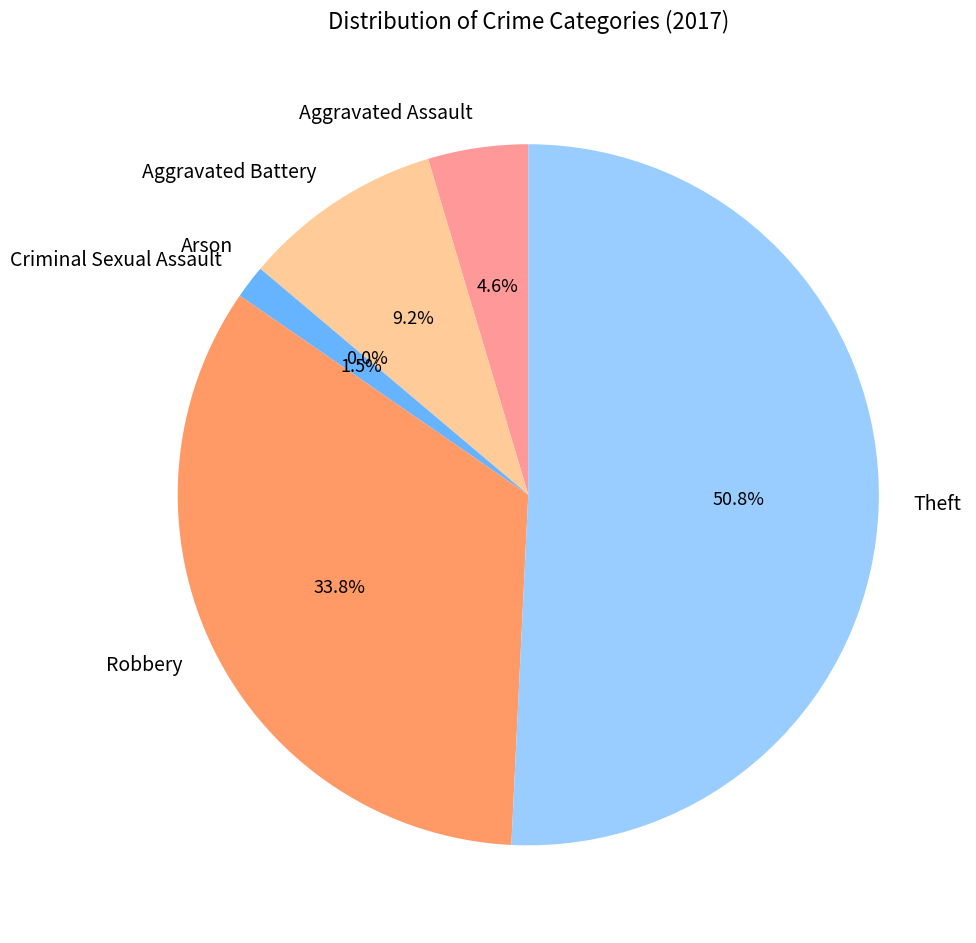

What is the ratio of the value at Criminal Sexual Assault to the value at Aggravated Assault?

0.3